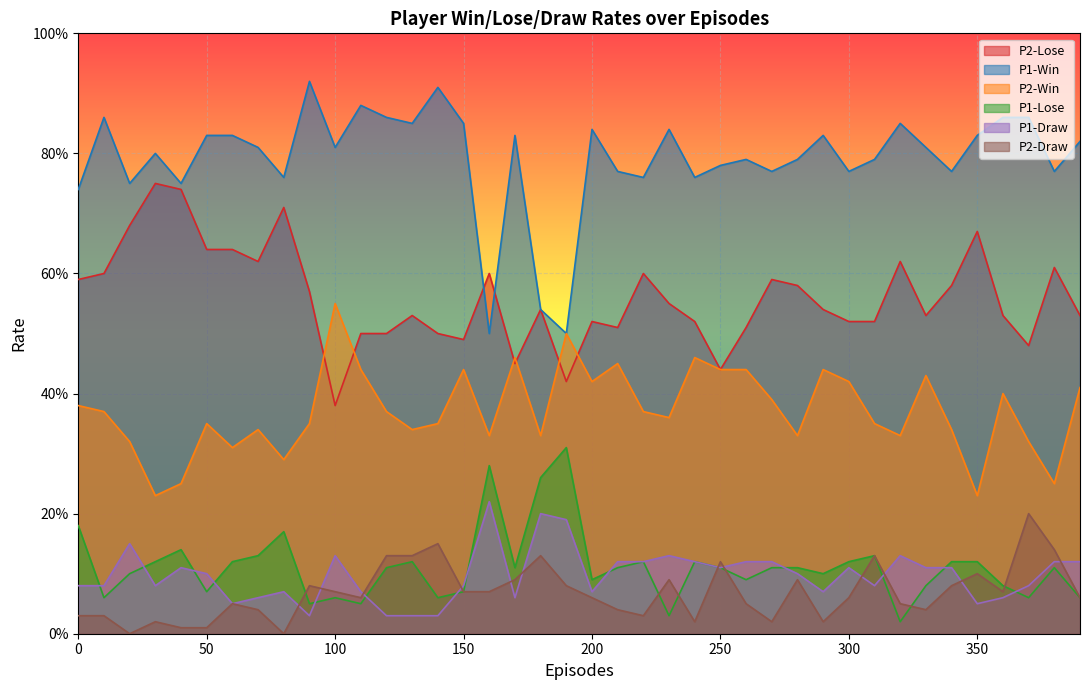

Count the P2-Win values in the range 0 to 1.

40